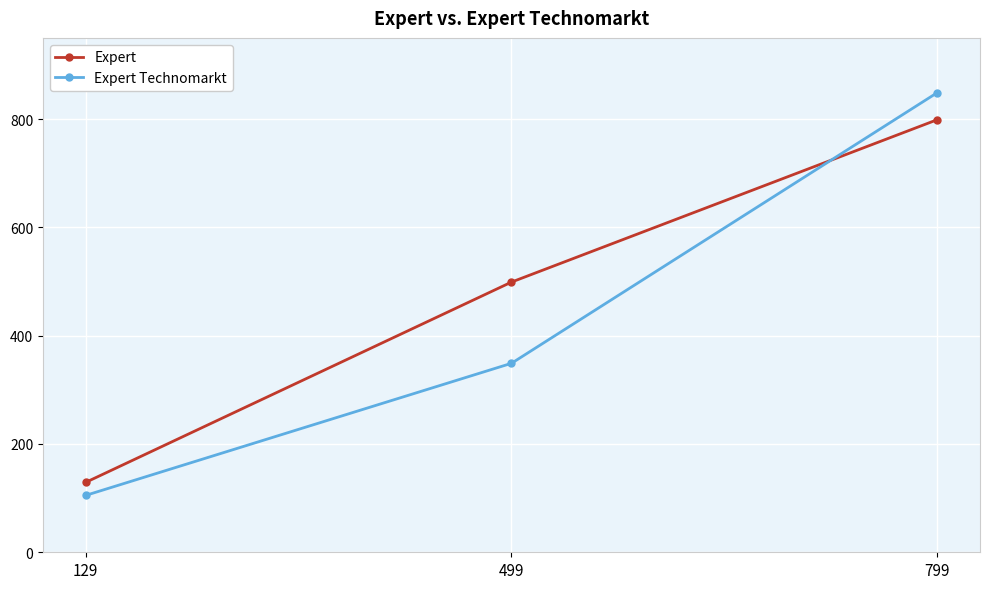

Which series changed the most between 499 and 799?

Expert Technomarkt